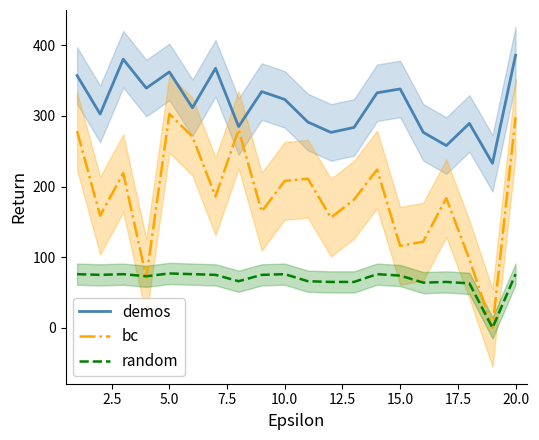

What is the maximum value for bc?

302.8